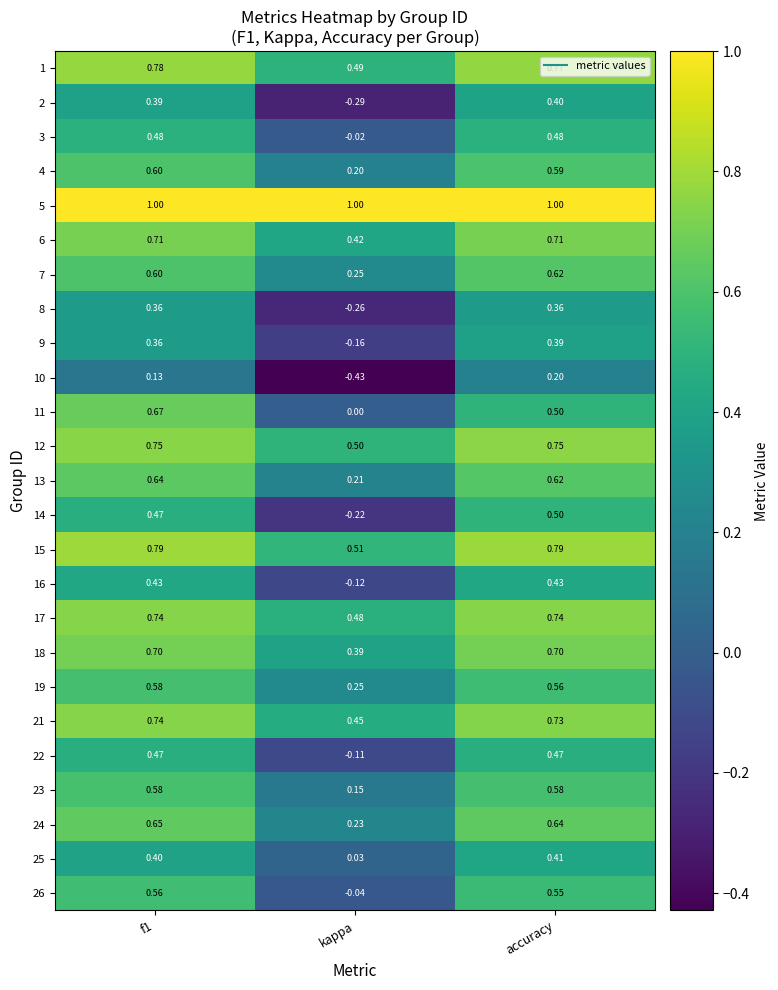

Which label corresponds to the smallest value in the chart?

kappa